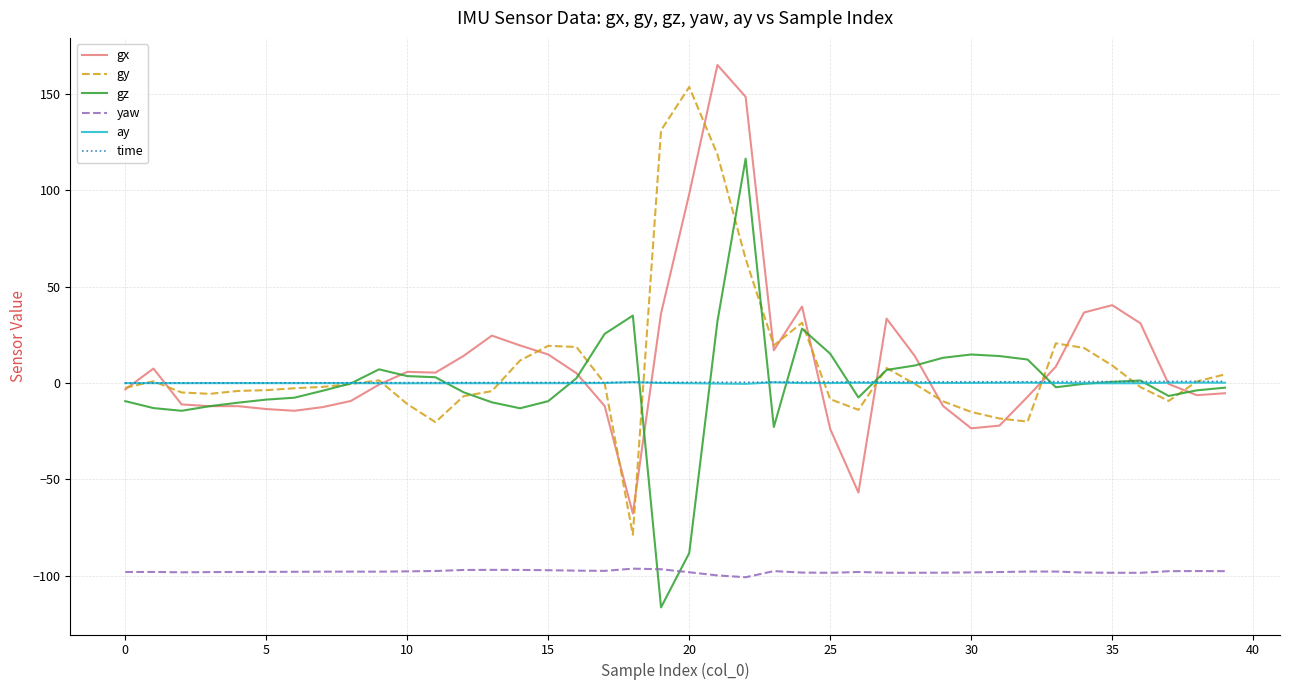

True or false: yaw and gy cross at least once.

False